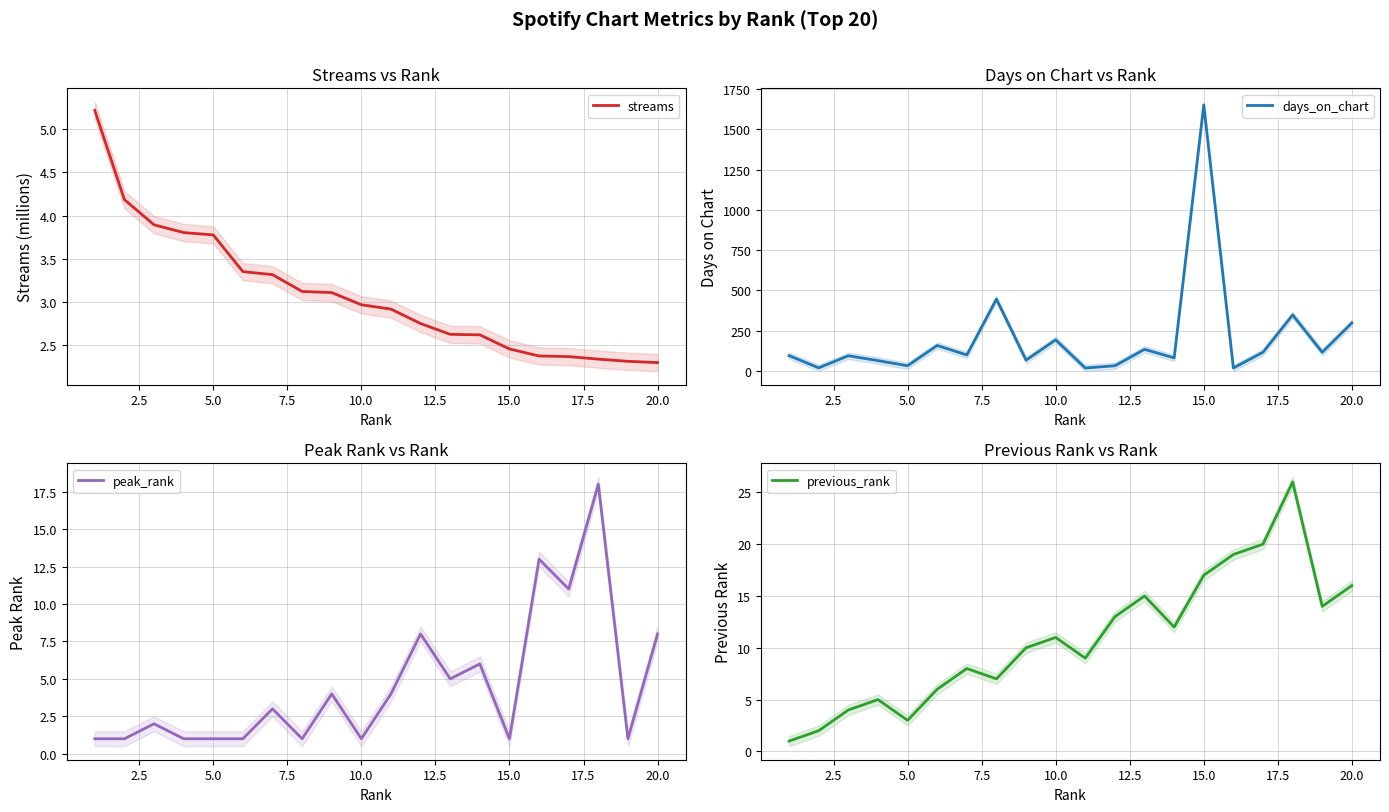

Reading left to right, what are all the values shown in this chart?

streams: 5.2	4.2	3.9	3.8	3.8	3.4	3.3	3.1	3.1	3.0	2.9	2.7	2.6	2.6	2.5	2.4	2.4	2.3	2.3	2.3
days_on_chart: 94.0	18.0	93.0	63.0	31.0	157.0	98.0	445.0	66.0	192.0	17.0	31.0	133.0	80.0	1651.0	17.0	115.0	347.0	115.0	297.0
peak_rank: 1.0	1.0	2.0	1.0	1.0	1.0	3.0	1.0	4.0	1.0	4.0	8.0	5.0	6.0	1.0	13.0	11.0	18.0	1.0	8.0
previous_rank: 1.0	2.0	4.0	5.0	3.0	6.0	8.0	7.0	10.0	11.0	9.0	13.0	15.0	12.0	17.0	19.0	20.0	26.0	14.0	16.0